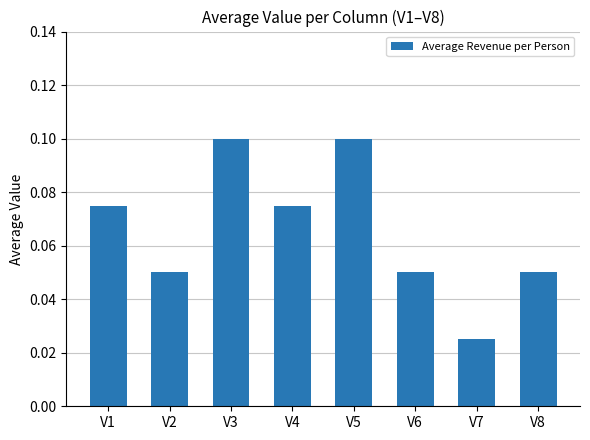

Which label corresponds to the smallest value in the chart?

V7